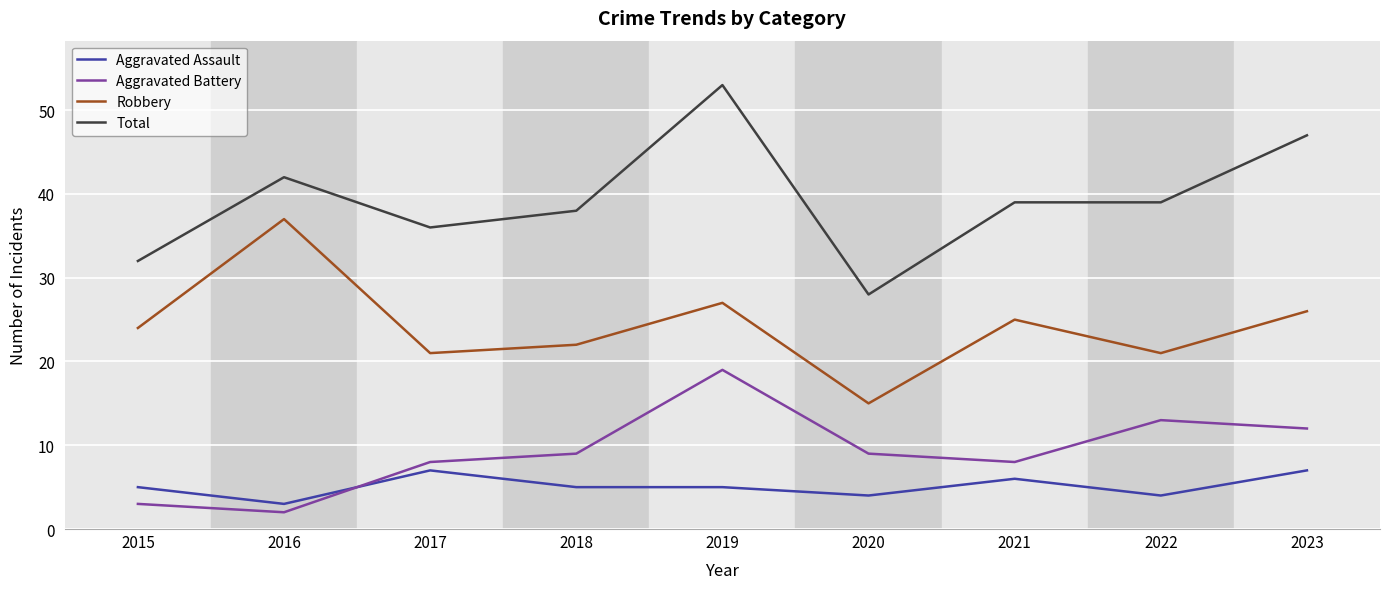

What is the difference between the second highest and second lowest values in the Total series?

15